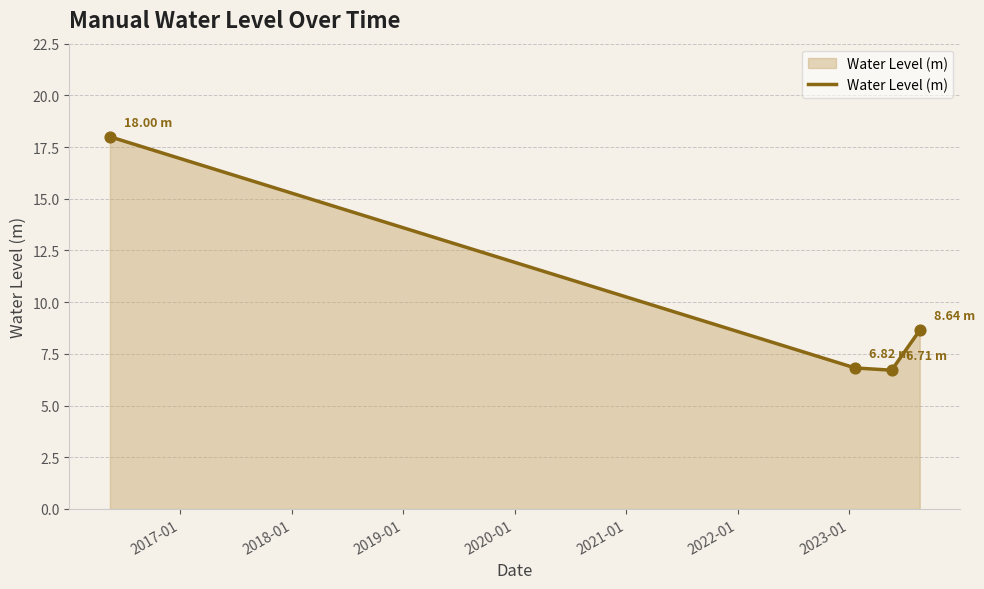

What is the sum of all values?

40.2